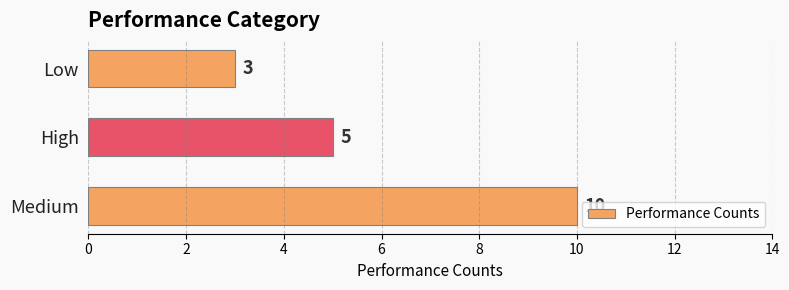

Between High and Low, which is larger?

High